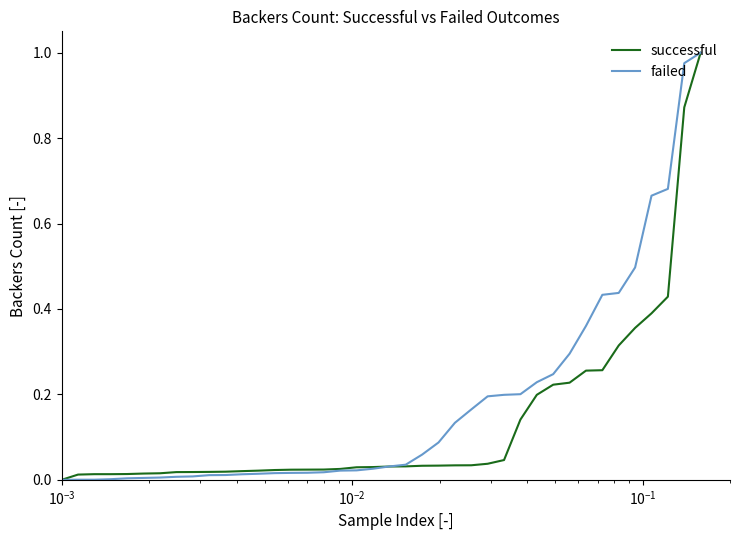

List the series in order of their overall mean, lowest first.

successful, failed